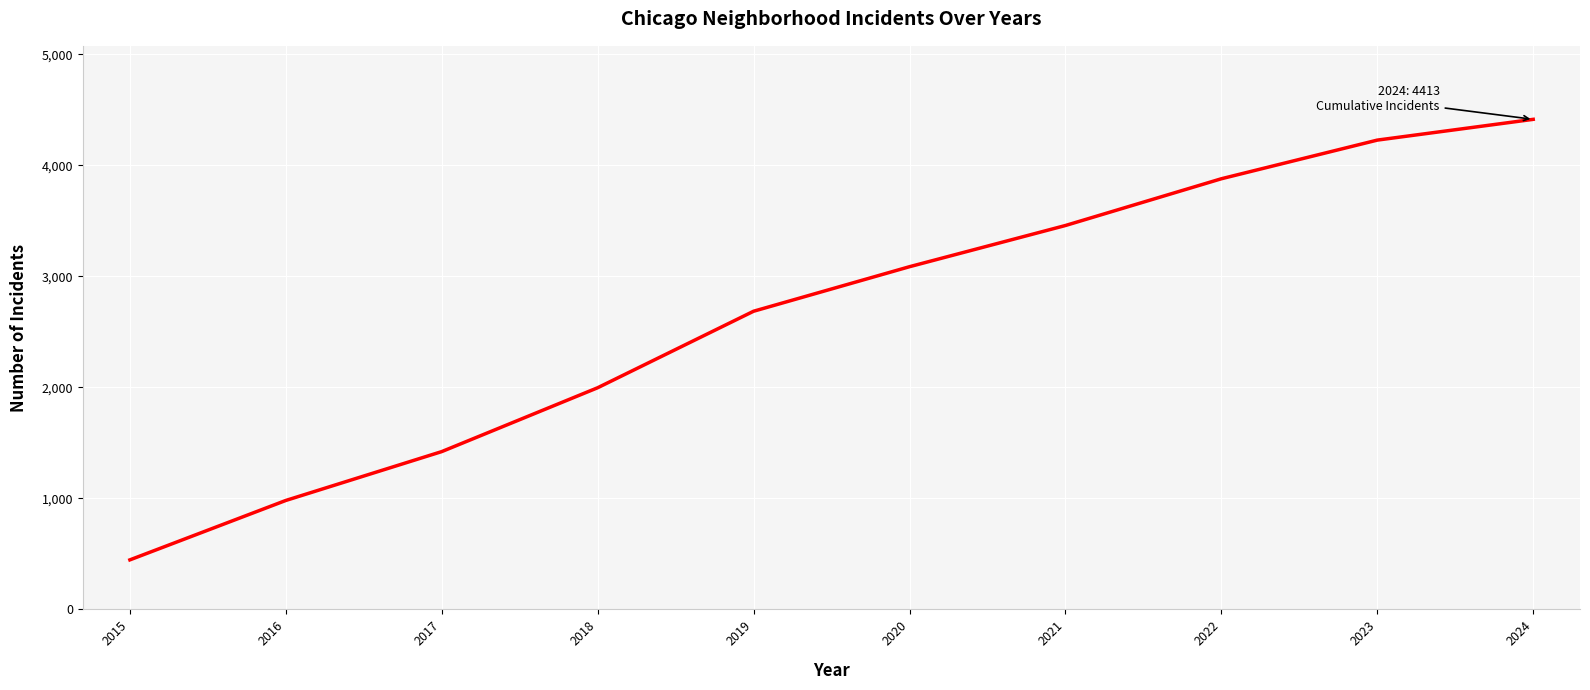

Reading left to right, list all the values displayed in this chart.

2015=446	2016=981	2017=1421	2018=1996	2019=2685	2020=3086	2021=3457	2022=3878	2023=4226	2024=4413